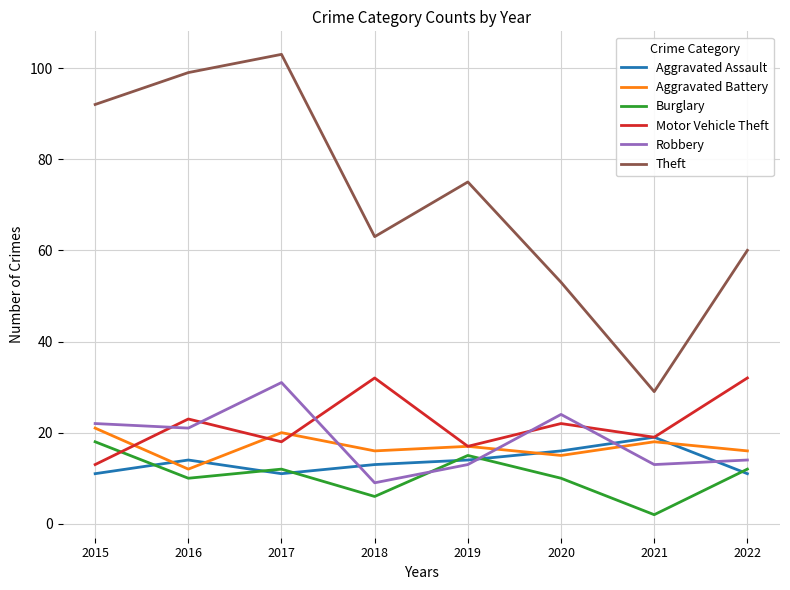

True or false: Aggravated Assault has a value of 11 at 2017.

True